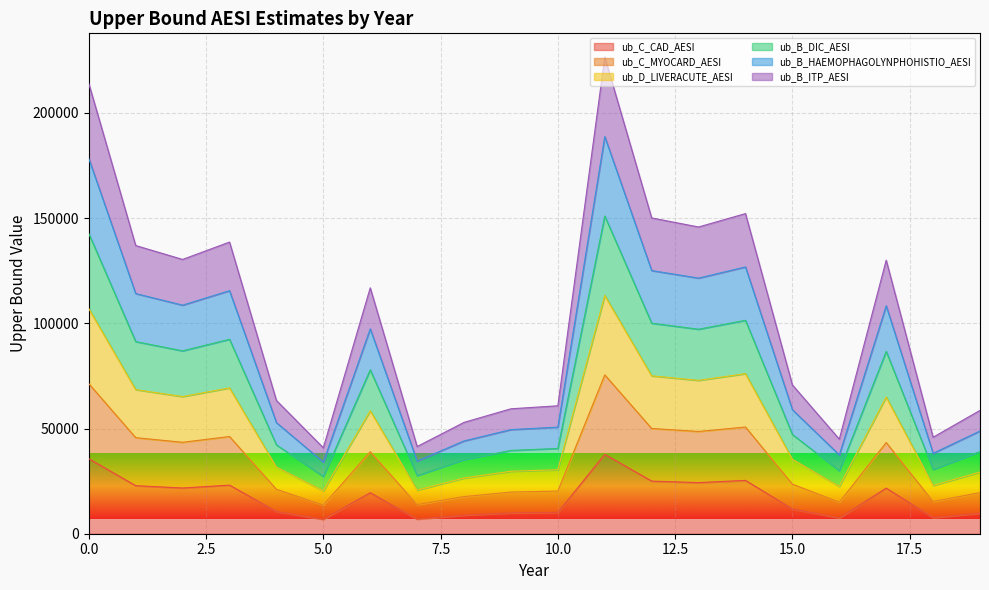

Does the chart display data point markers on the line(s)?

No